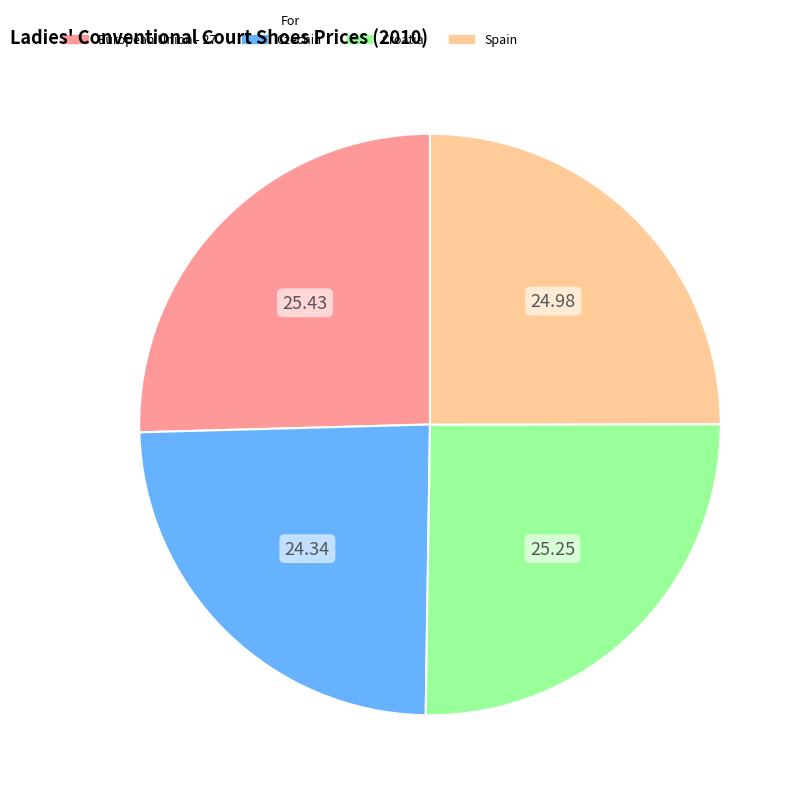

Does European Union - 27 account for over 50% of the chart?

No